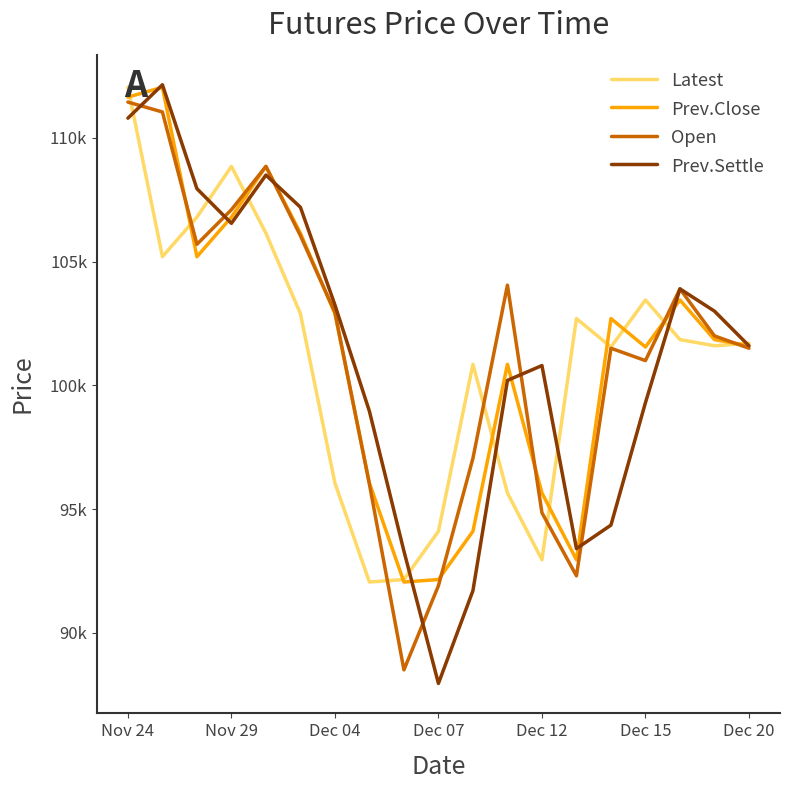

Does the chart have visible grid lines?

No